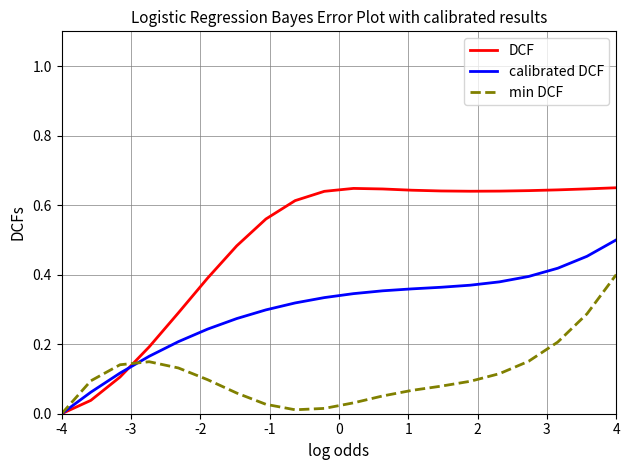

Rank the series by their average value, from highest to lowest.

DCF, calibrated DCF, min DCF